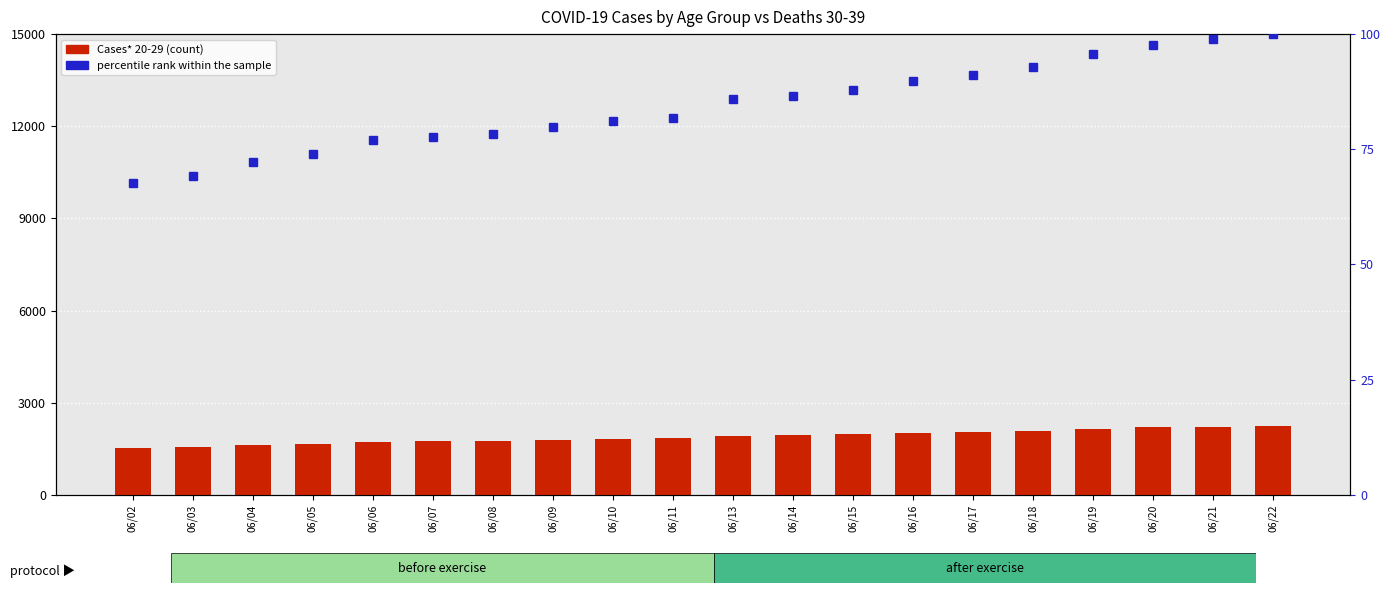

Which has a higher value, 06/14 or 06/15?

06/15